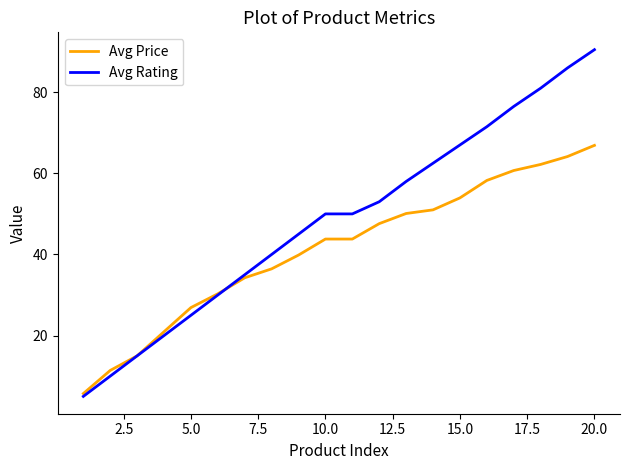

List the series in order of their overall mean, highest first.

Avg Rating, Avg Price